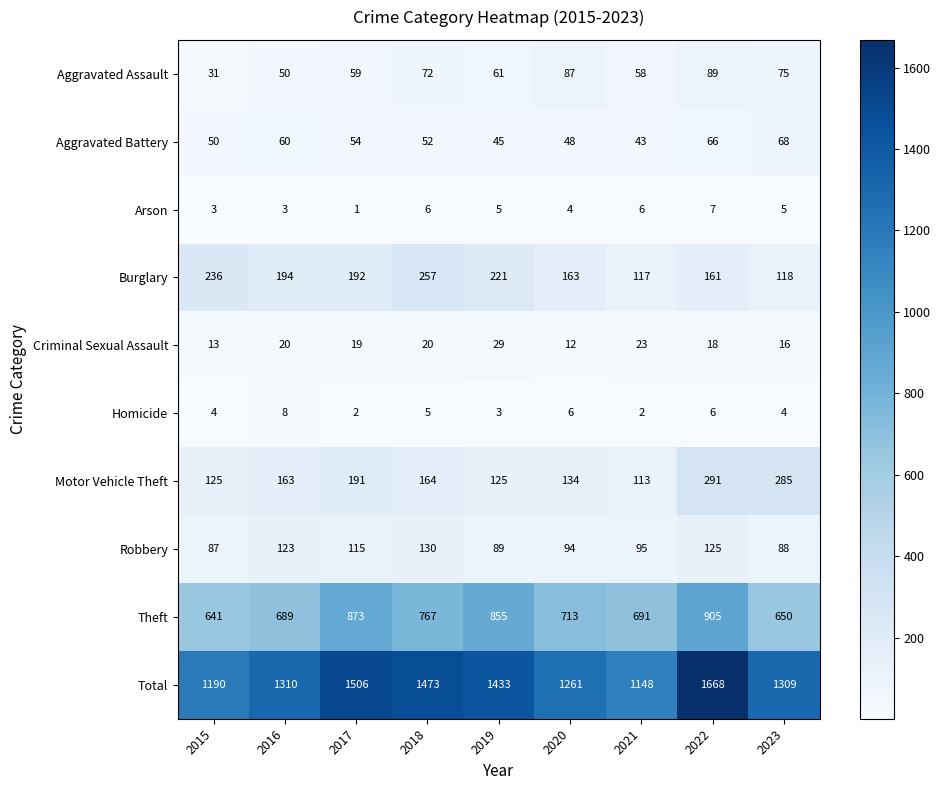

True or false: Total has a value of 1148 at 2021.

True